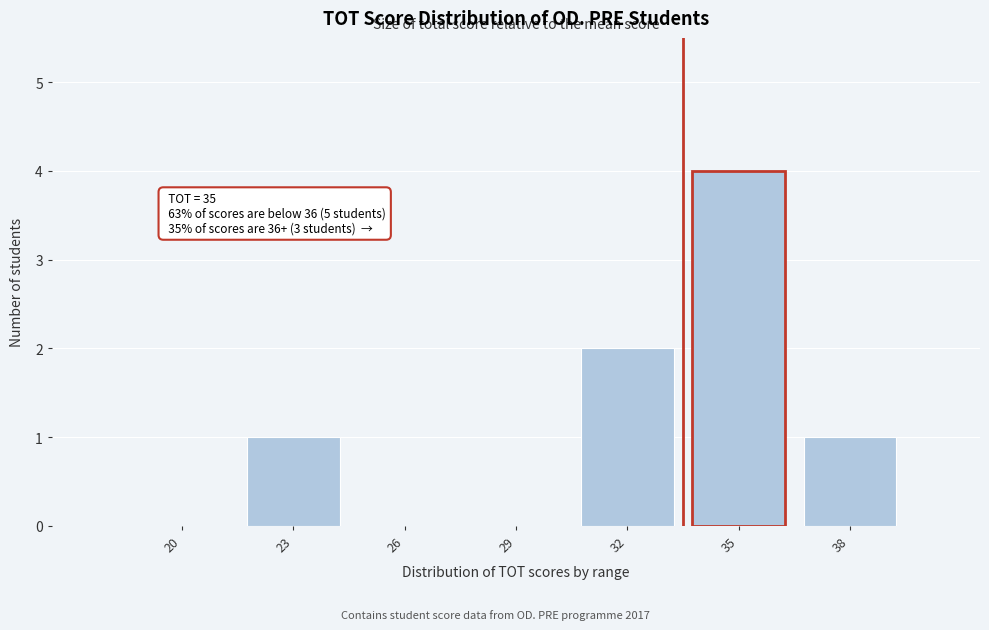

Reading left to right, extract all data points from this chart.

20=0	23=1	26=0	29=0	32=2	35=4	38=1